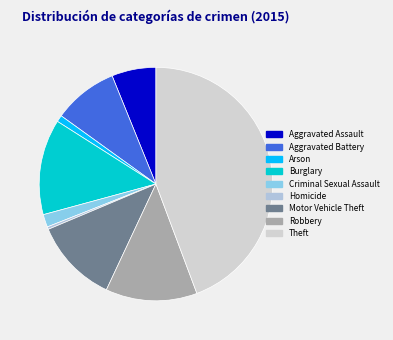

What is the smallest slice in the pie chart?

Homicide